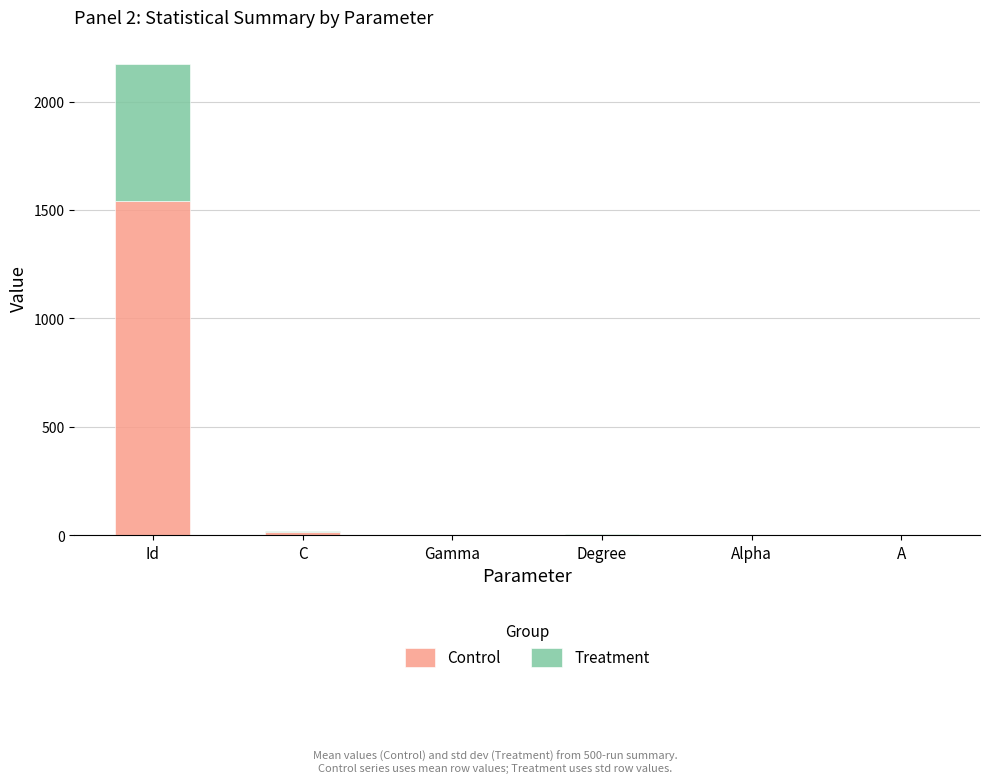

At which category is the sum across all series the highest?

Id